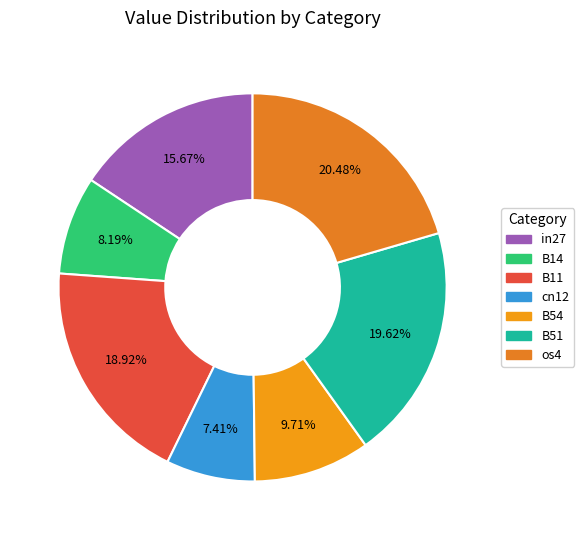

How many slices are in this pie chart?

7